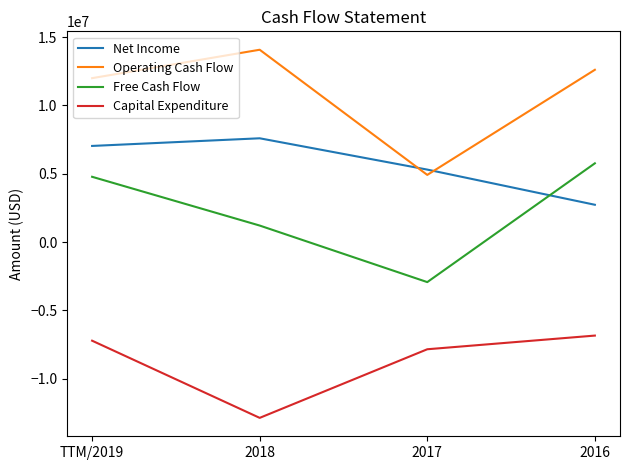

Where does the Capital Expenditure series first go above -7219000?

2016